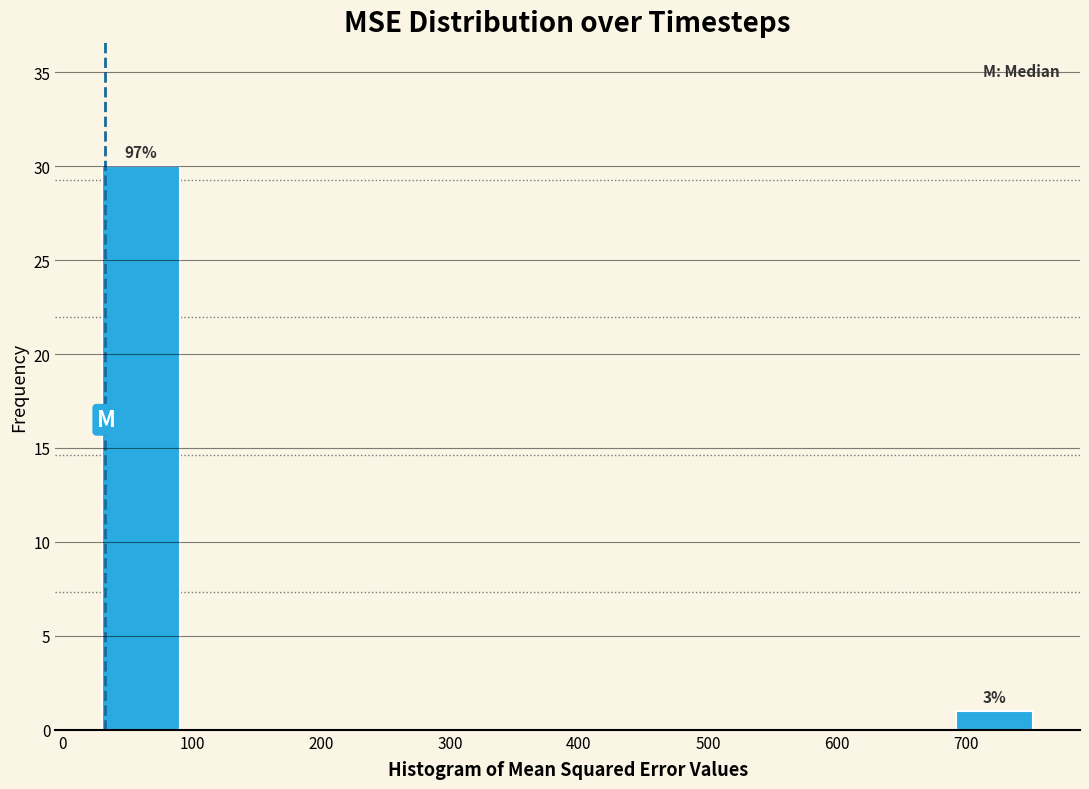

Which range on the x-axis has the tallest bar?

30 to 90